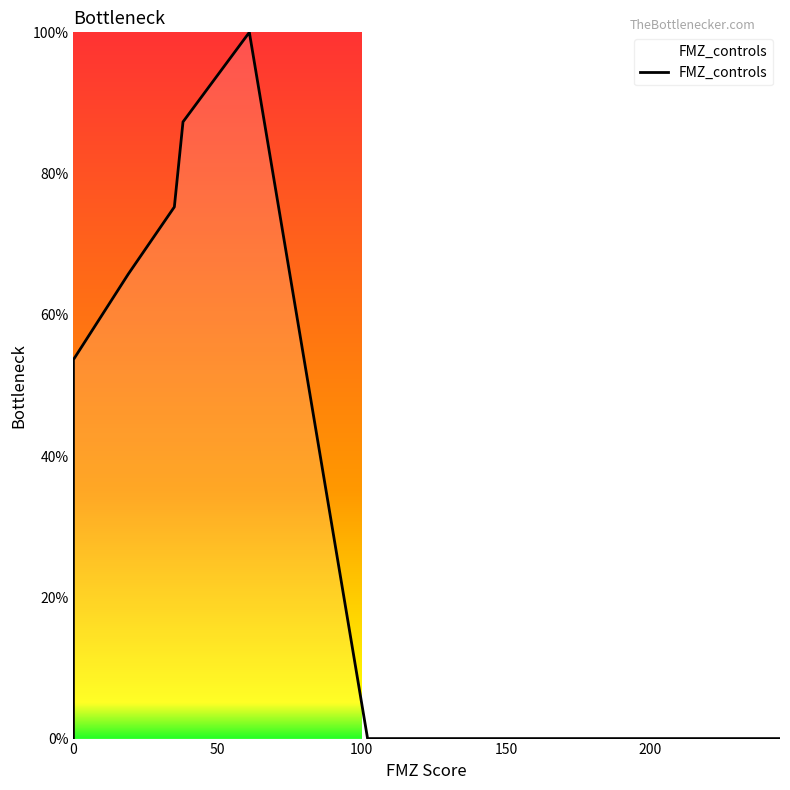

How many data points are less than 6?

12